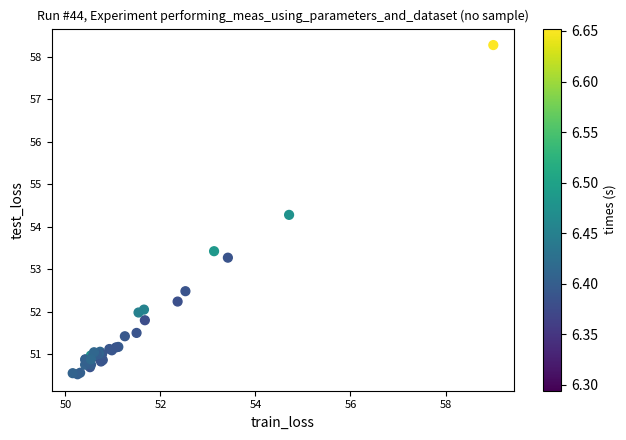

What Y value in the scatter plot is closest to 54?

54.3